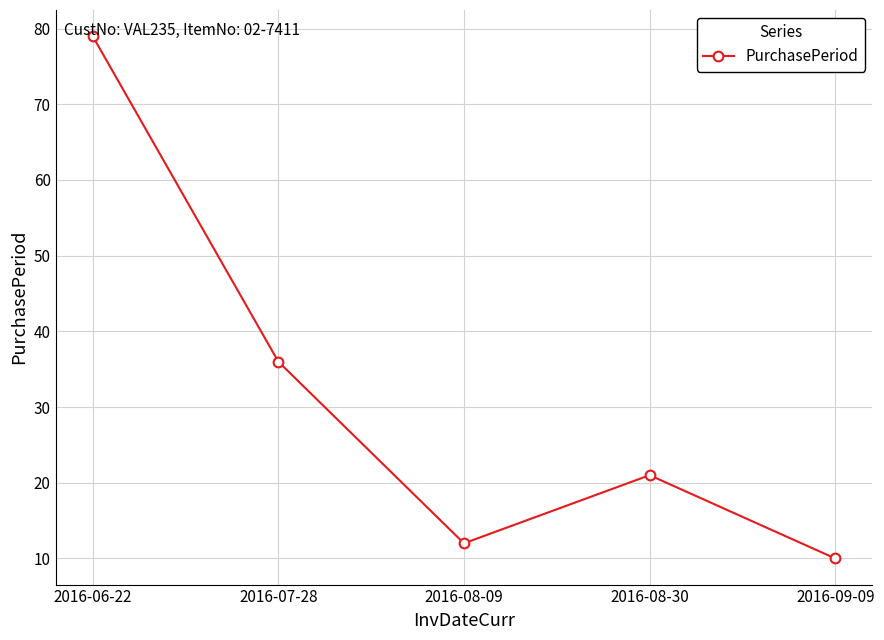

What is the label of the 2nd point from the left?

2016-07-28